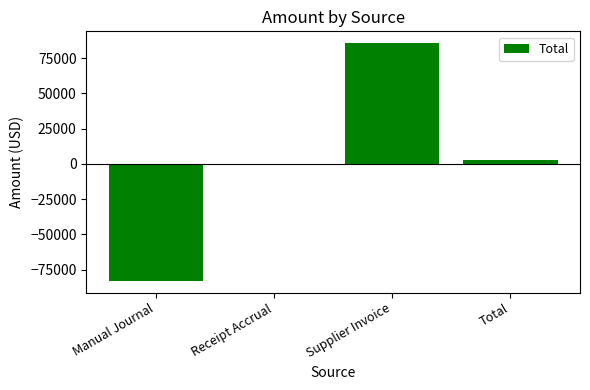

What is the sum of all values?

5802